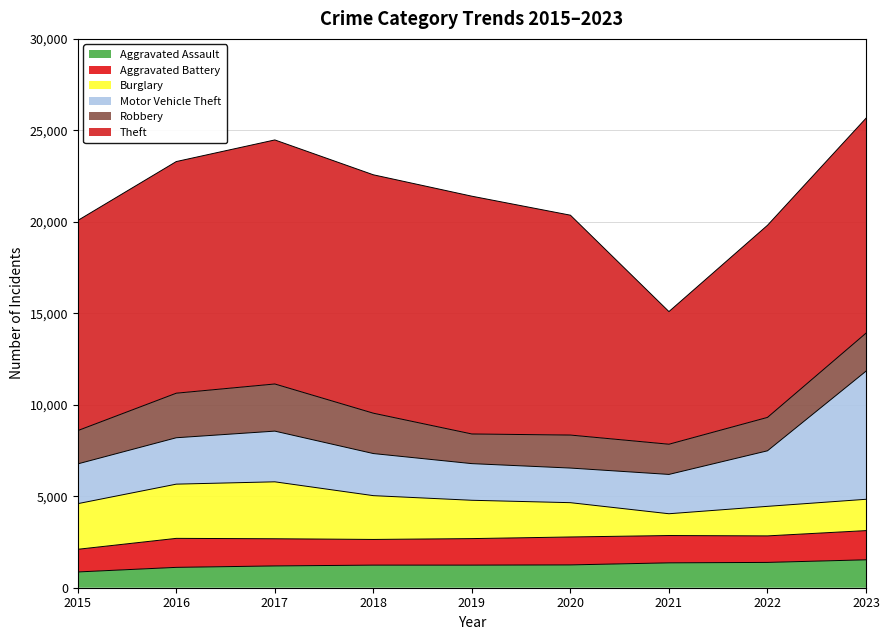

What is the value of the Burglary point at the 1st from the left?

2494